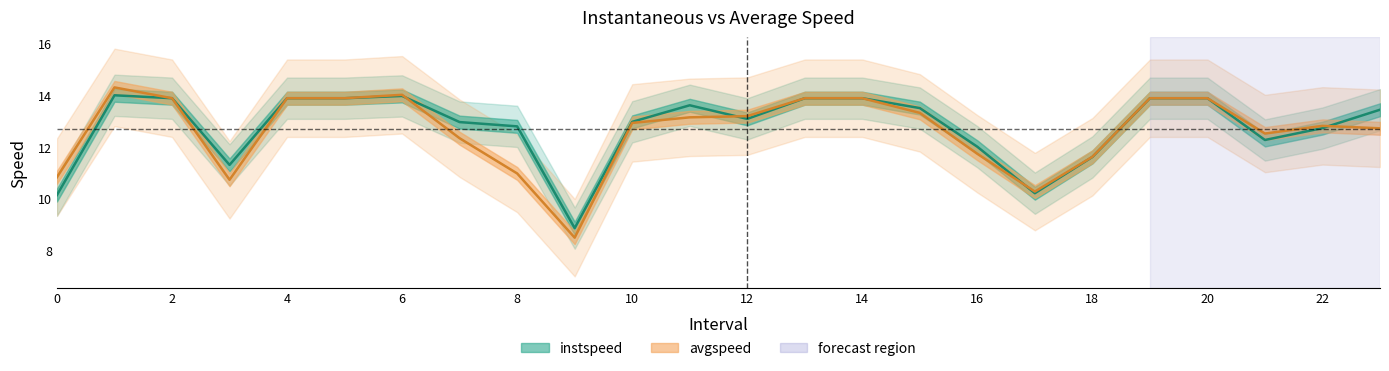

In avgspeed, how many points are higher than both neighbors (excluding endpoints)?

3